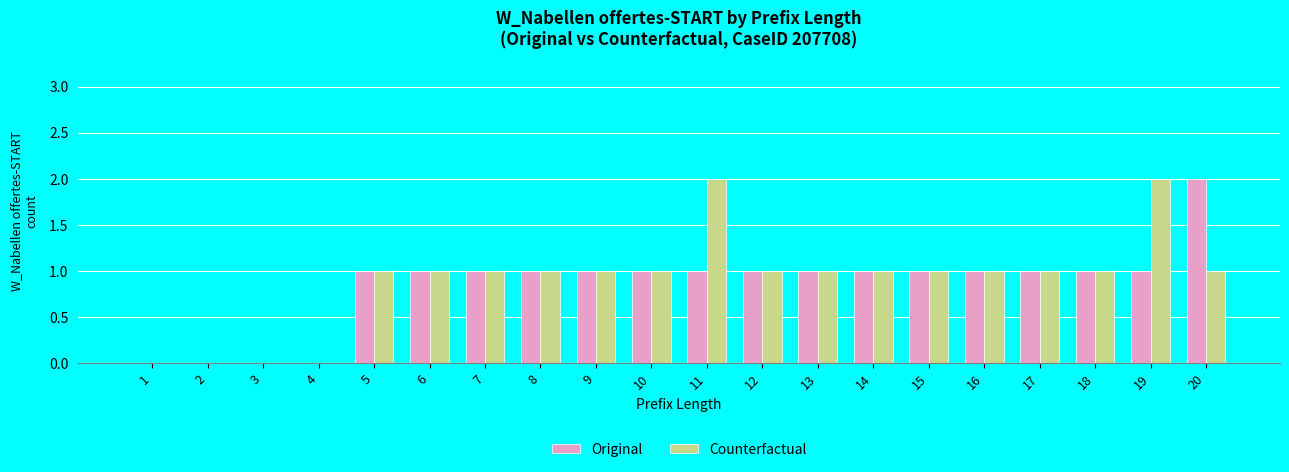

True or false: Original has a value of 2 at 7.

False